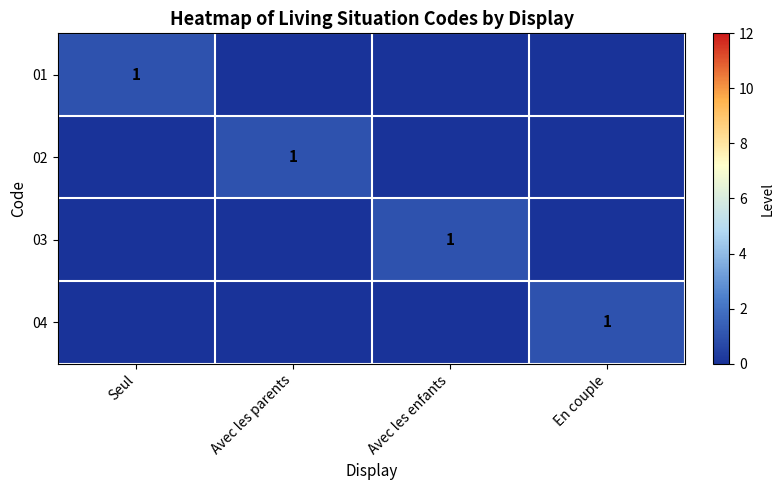

The 04 series shows 1 at En couple. True or false?

True